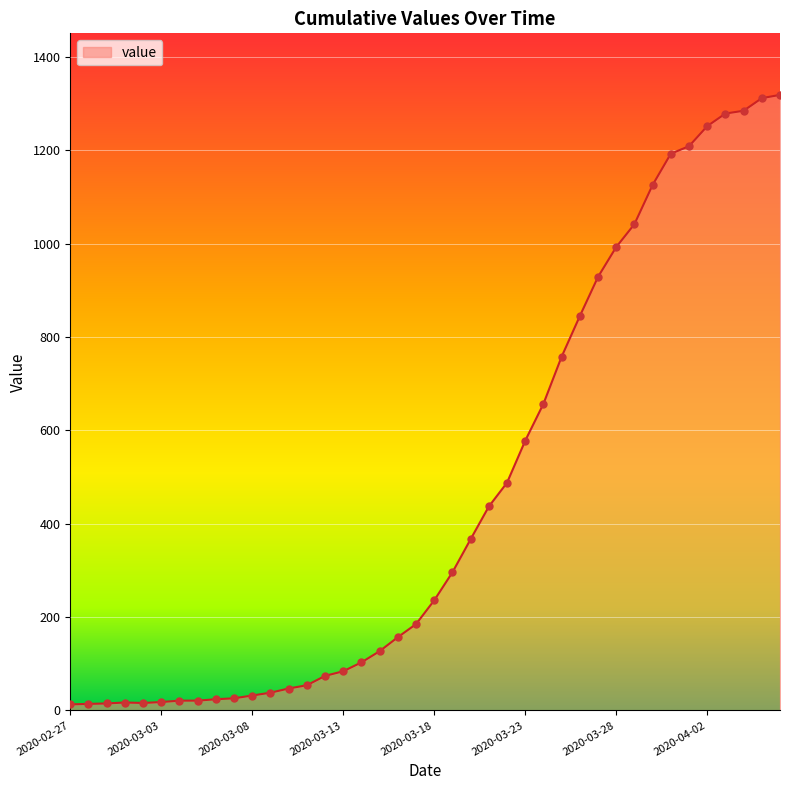

What is the difference between the maximum and minimum values?

1306